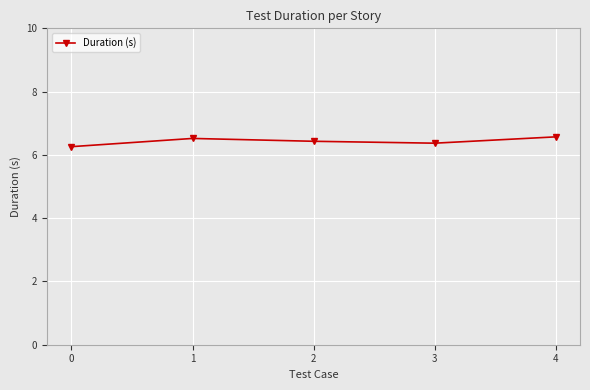

The chart shows a value of 1.5 at 0. True or false?

False